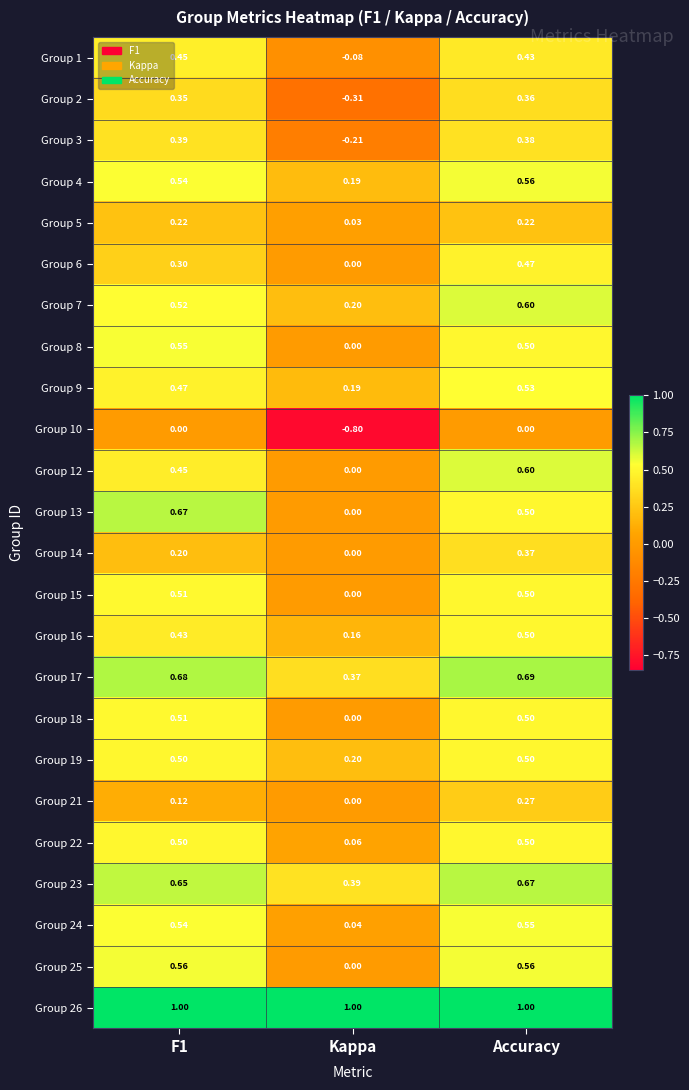

What is the spread (max minus min) of values at Accuracy?

1.0